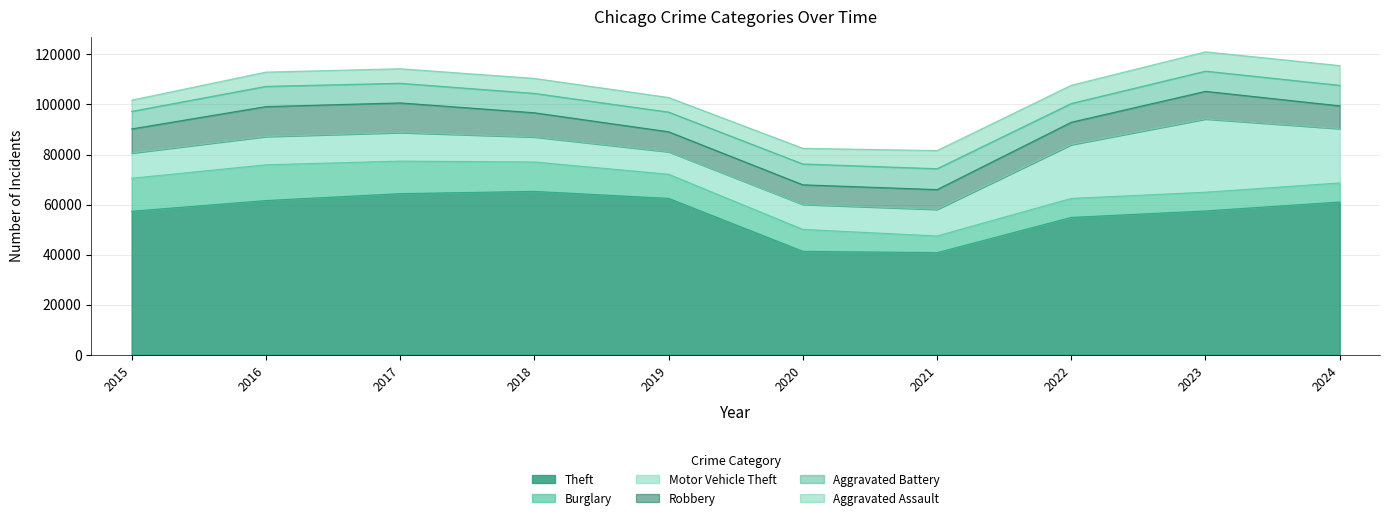

What is the sum of the Burglary values at 2019 and 2024?

17276